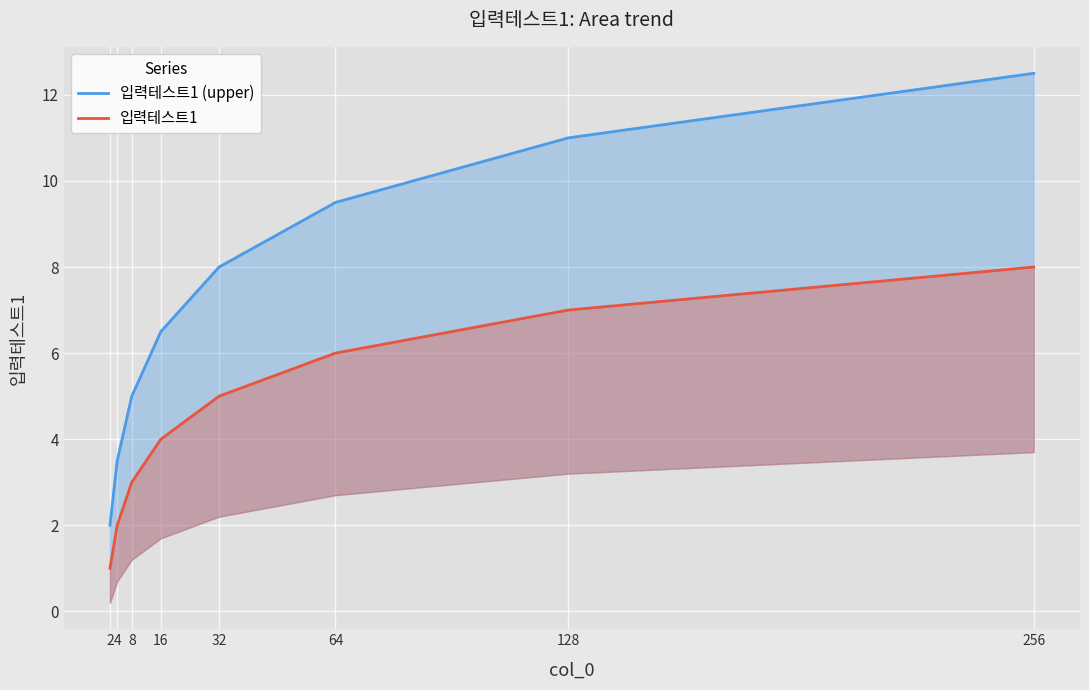

At which category is the sum across all series the highest?

256